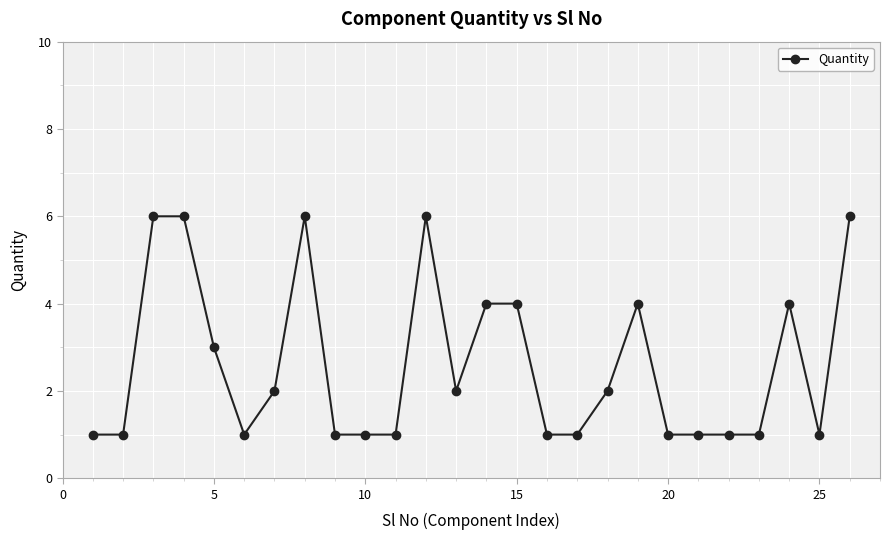

What is the smallest value displayed?

1